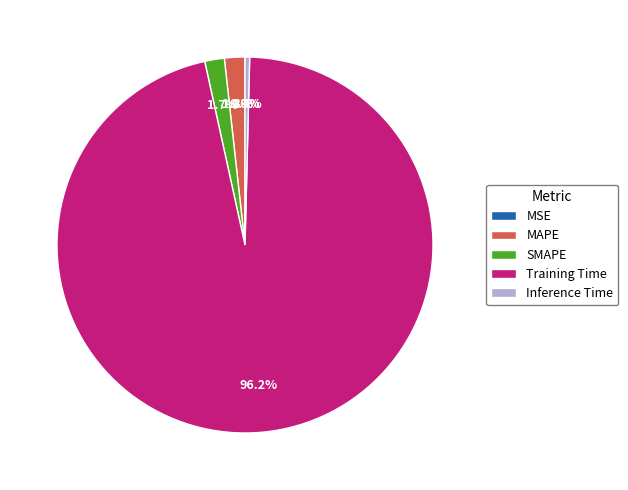

Does Training Time represent more than half of the total?

Yes